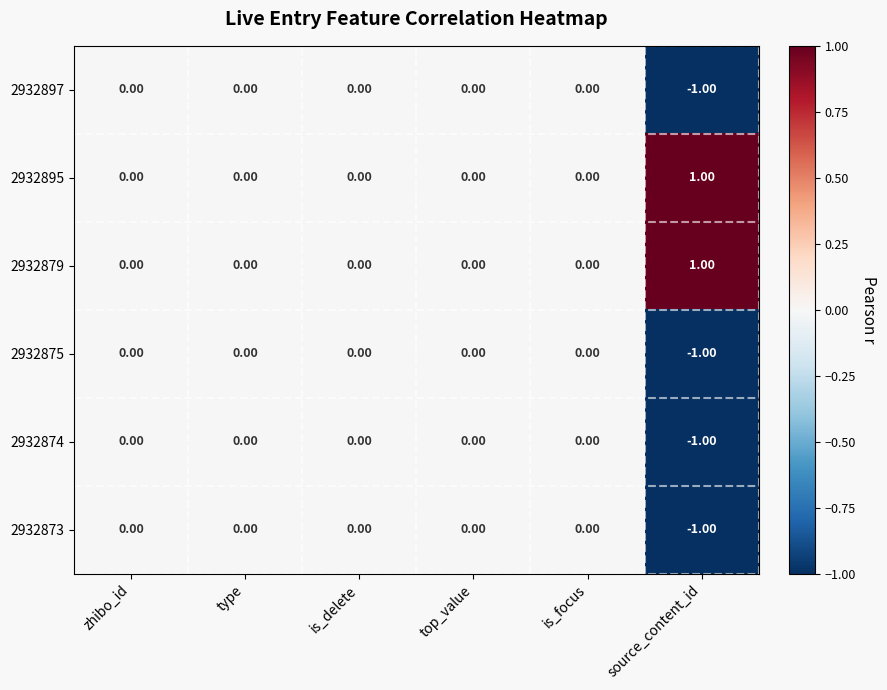

At which category does the chart reach its minimum across all series?

source_content_id